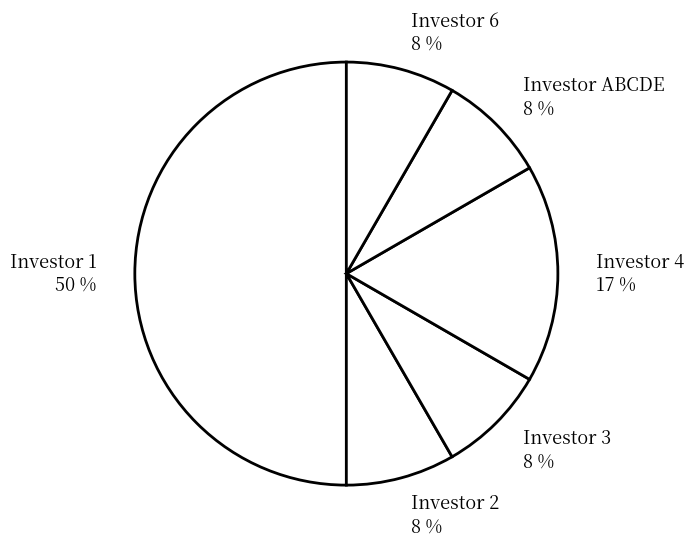

To the nearest percent, what is the difference between the largest and smallest slice percentages?

42%